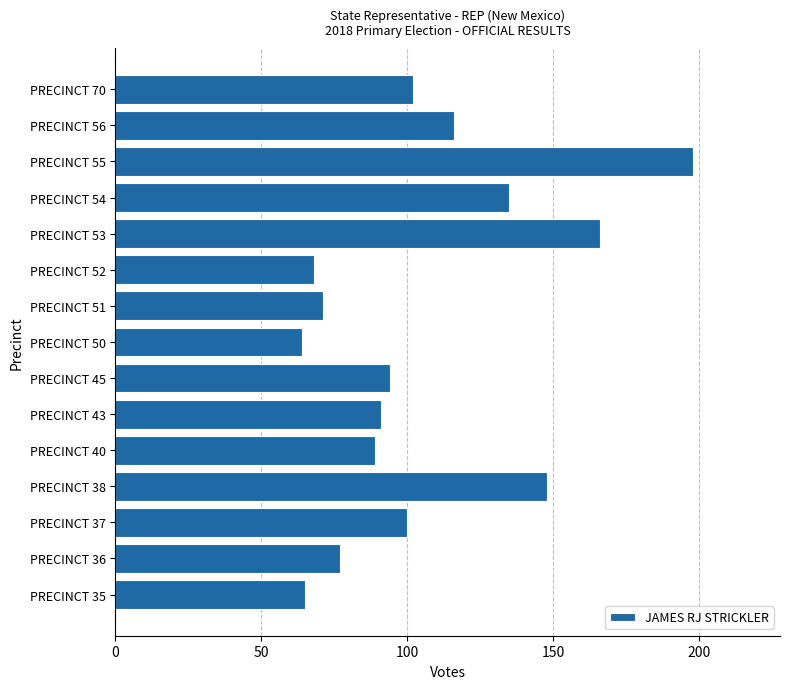

What is the smallest value displayed?

64